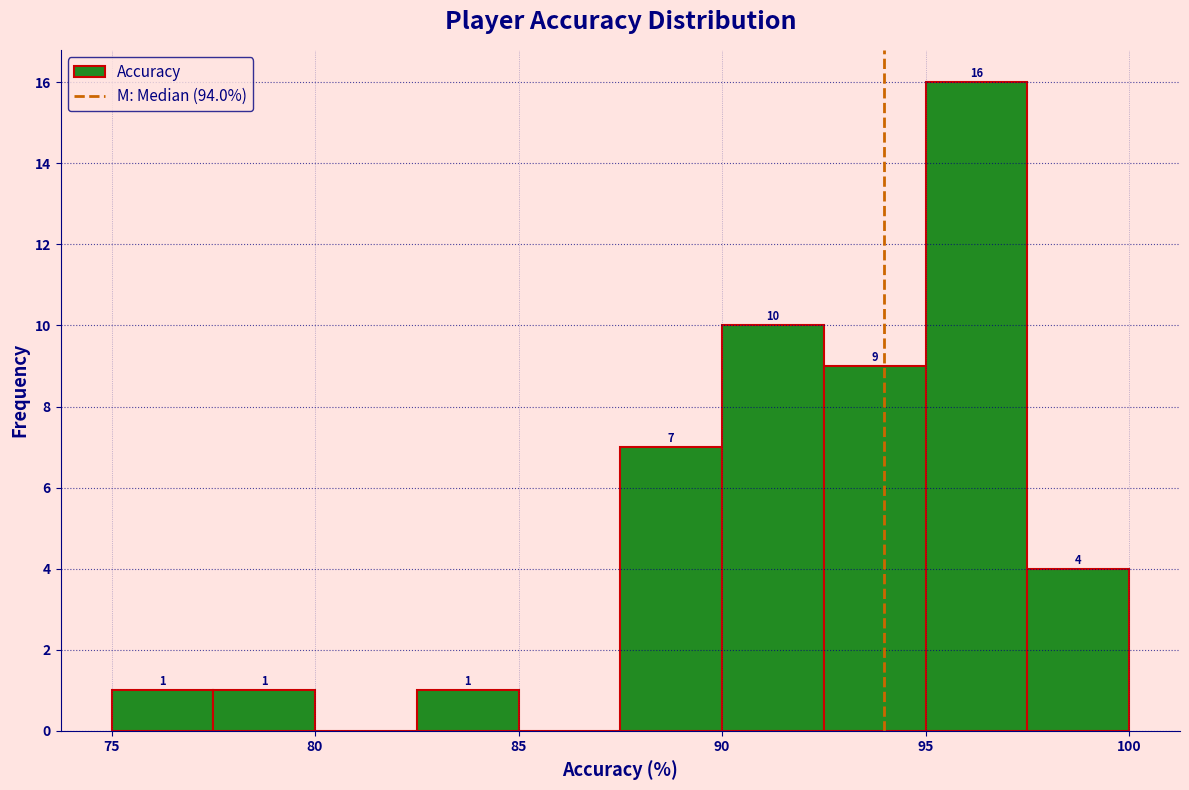

Which range on the x-axis has the tallest bar?

95.0 to 97.5